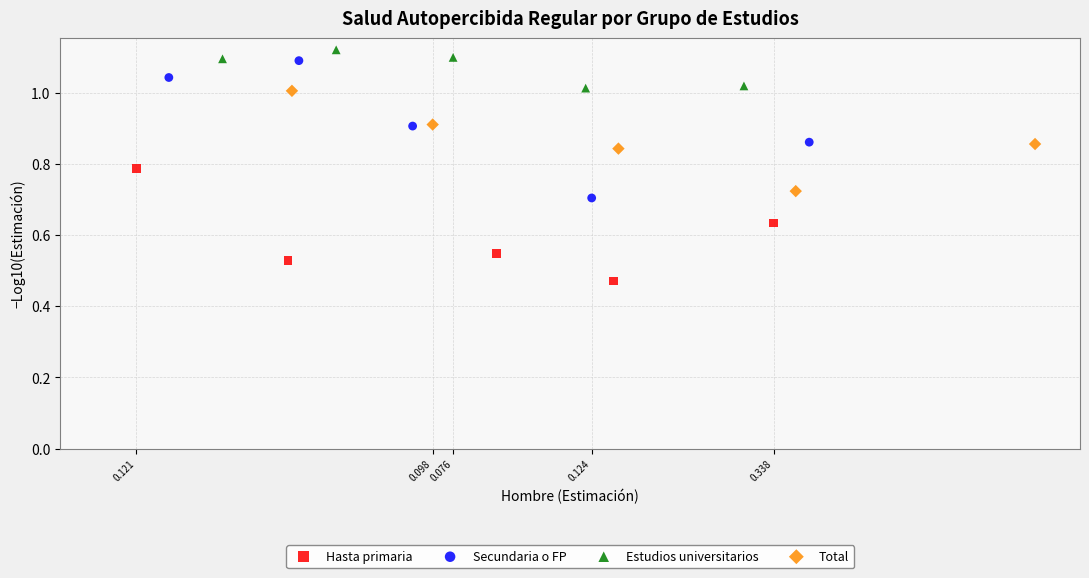

Which series has the widest spread of Y values?

Secundaria o FP